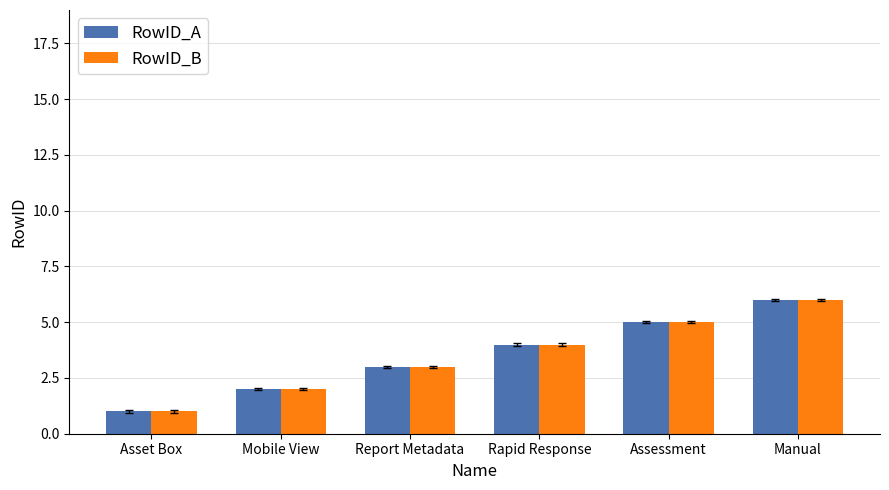

True or false: RowID_A has a value of 2 at Mobile View.

True